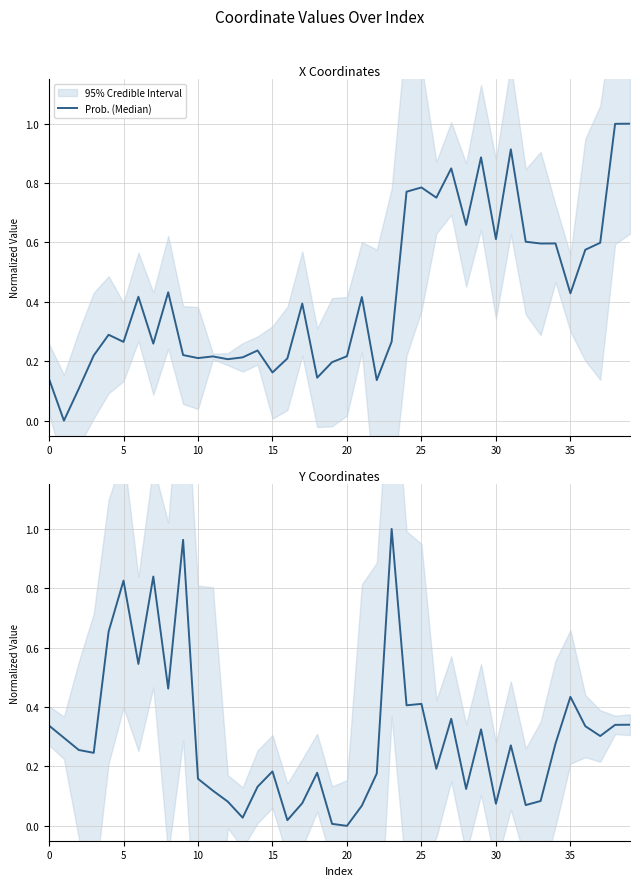

The chart shows a value of 0.1 at 17. True or false?

False